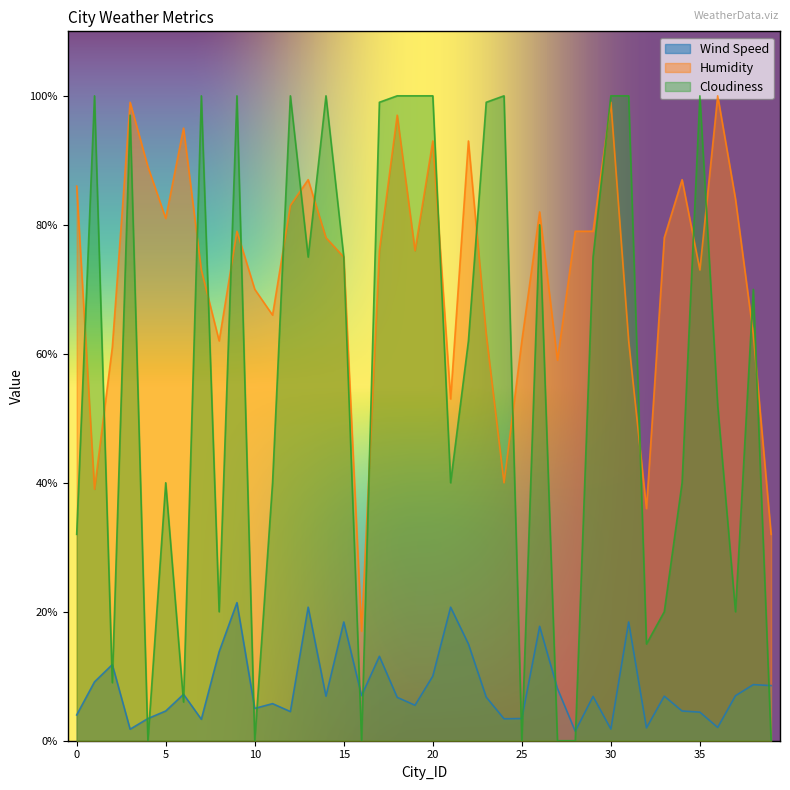

What is the spread (max minus min) of values at 17?

85.9